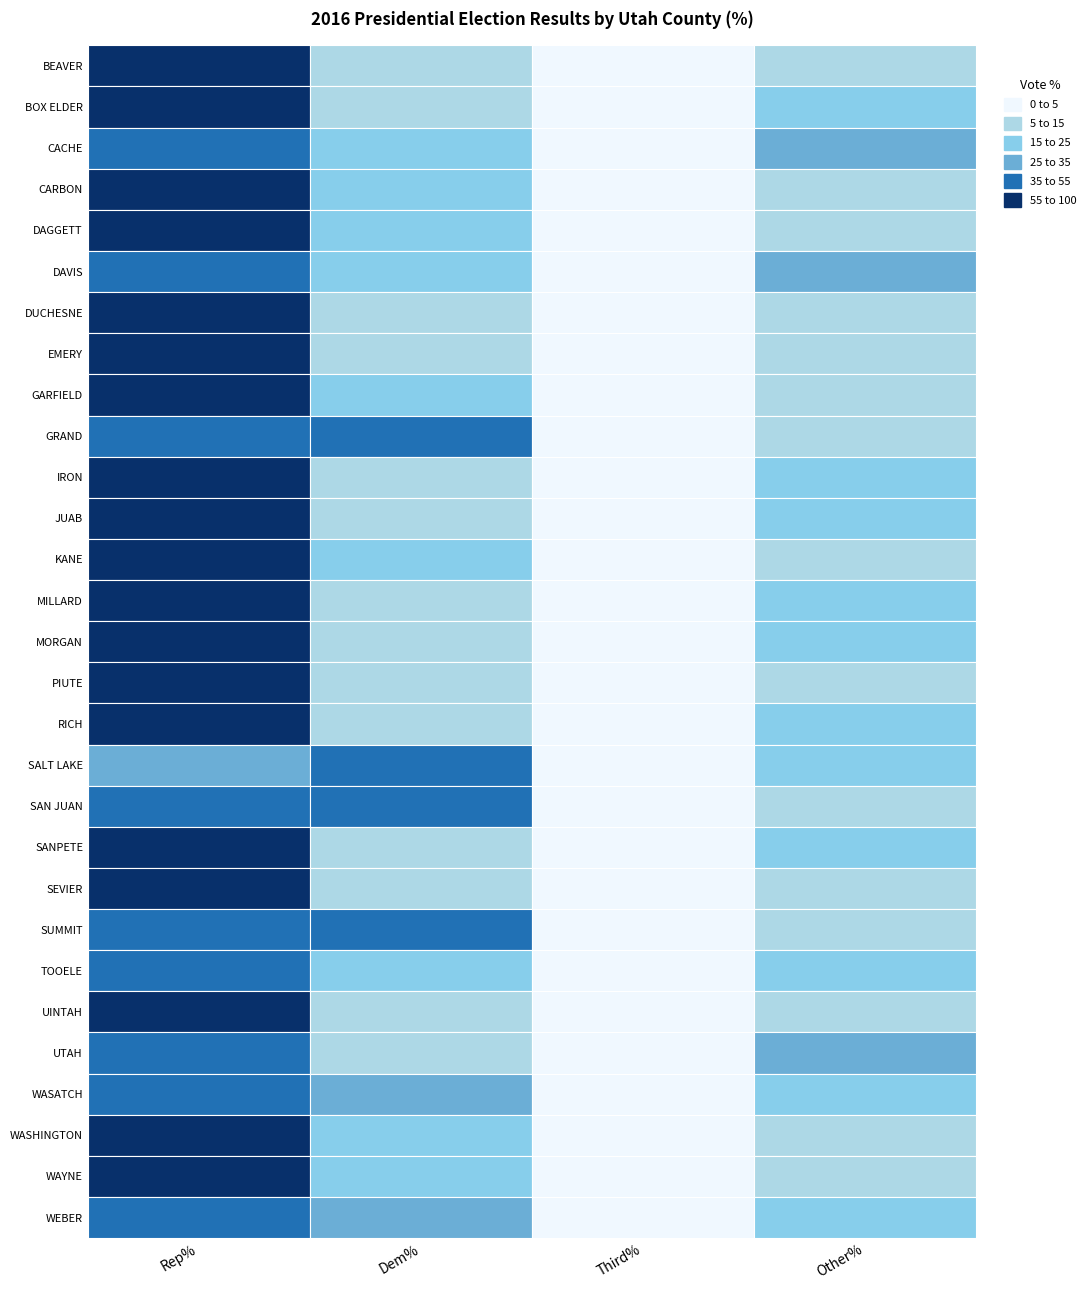

Rank the categories by RepVotesTotalPercent value from lowest to highest.

SALT LAKE, SUMMIT, GRAND, DAVIS, CACHE, WEBER, SAN JUAN, WASATCH, UTAH, TOOELE, MORGAN, BOX ELDER, KANE, IRON, SANPETE, CARBON, JUAB, WAYNE, GARFIELD, WASHINGTON, DAGGETT, RICH, MILLARD, BEAVER, UINTAH, SEVIER, DUCHESNE, EMERY, PIUTE